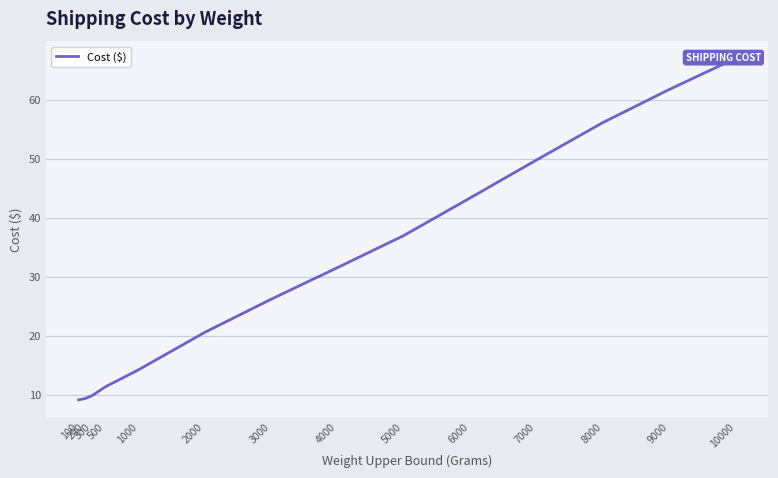

What is the approximate value at 7000?

49.8